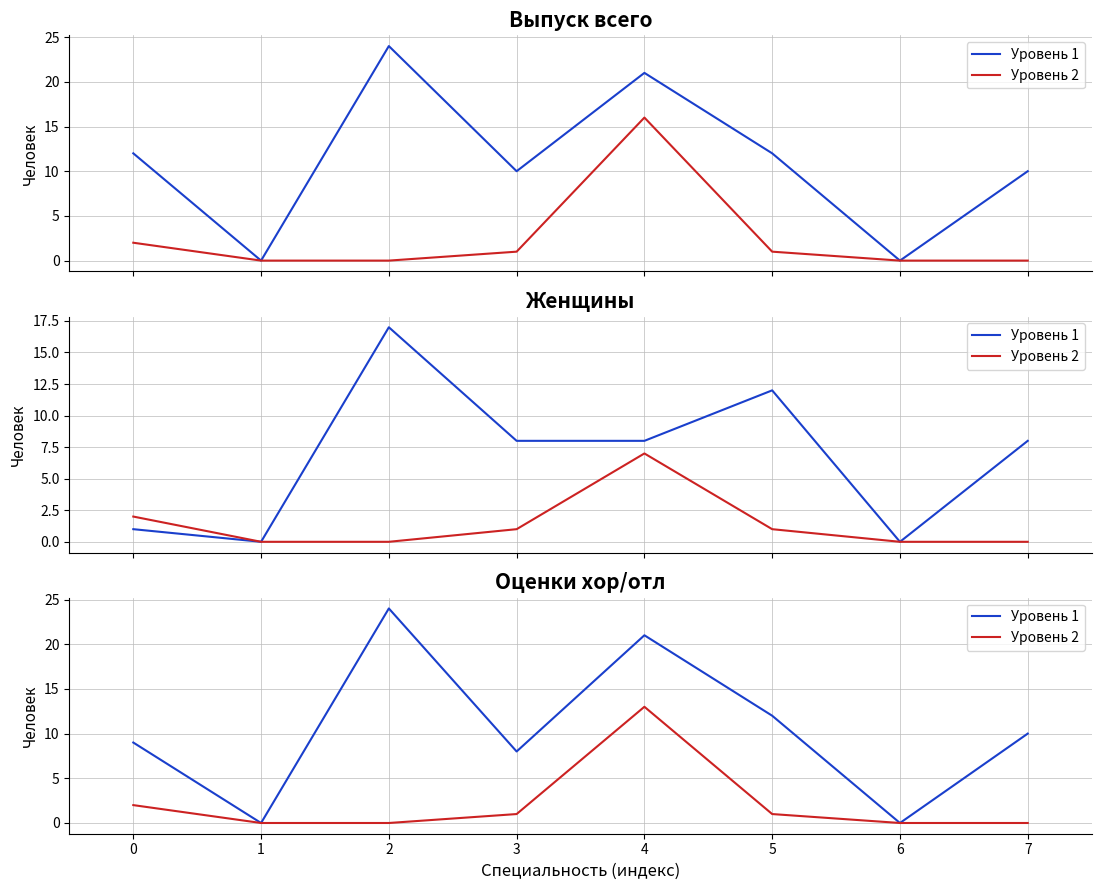

How many data points in Уровень 2 are above 1?

2